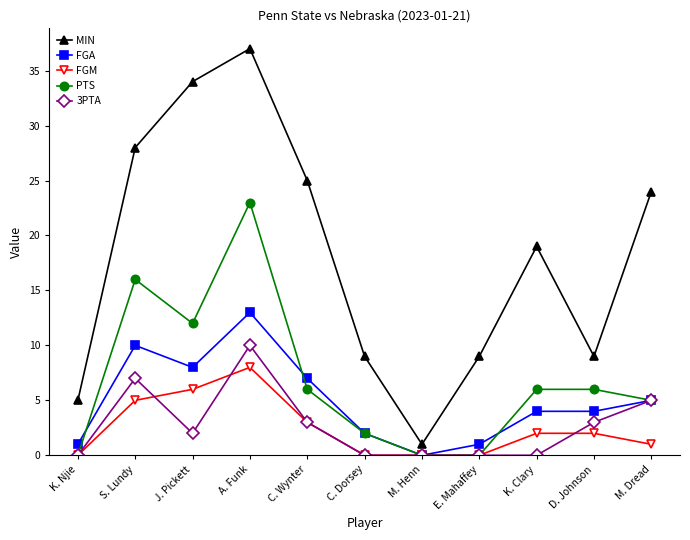

At which category is the sum across all series the highest?

A. Funk